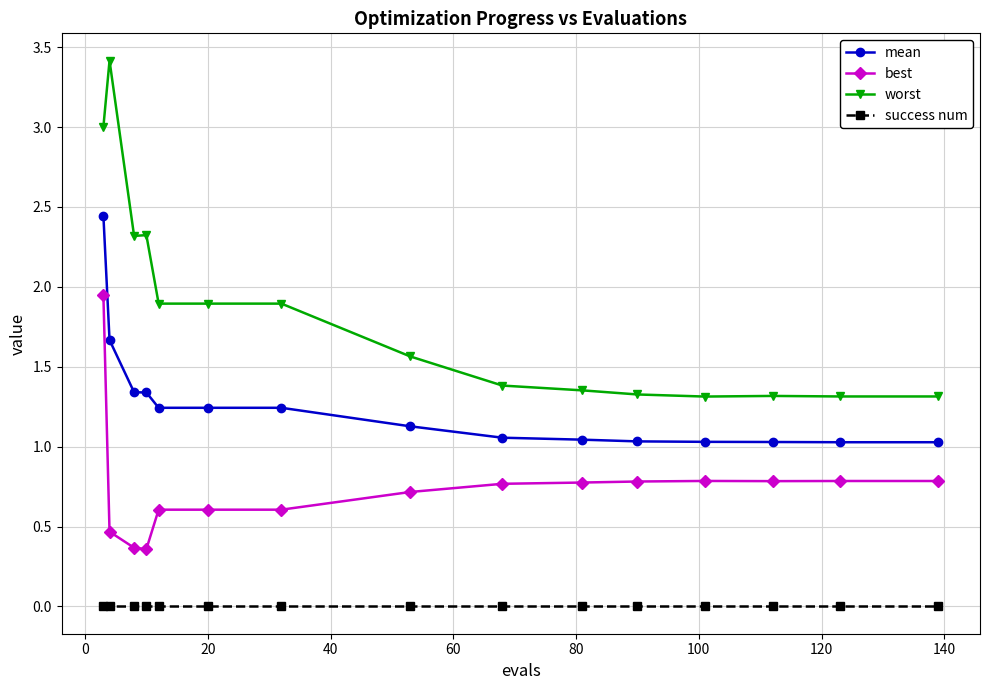

Which series has the widest spread of values?

worst